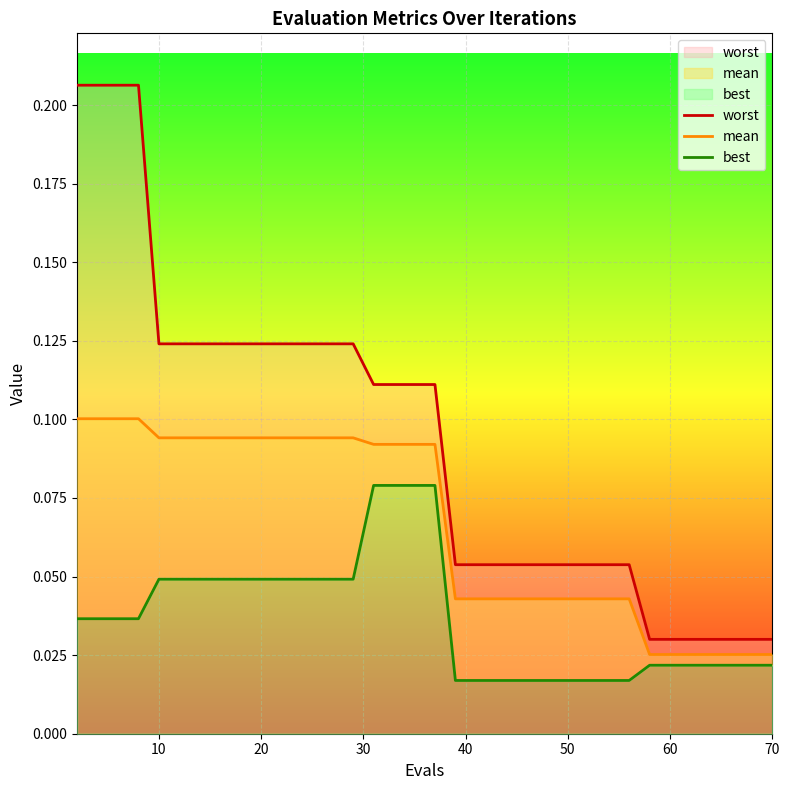

Rank the series by their maximum value, from lowest to highest.

best, mean, worst